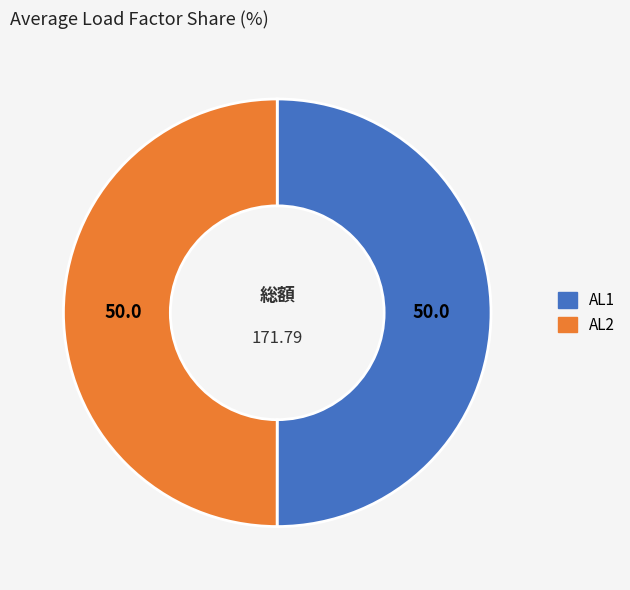

Approximately how many times larger is the value at AL2 compared to AL1?

1.0